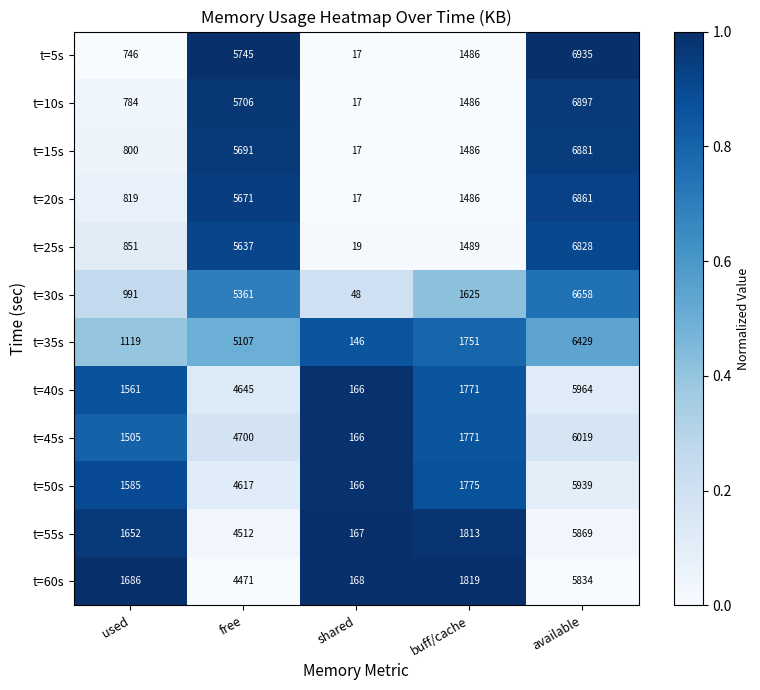

What is the sum of the t=35s values at buff/cache and available?

8180